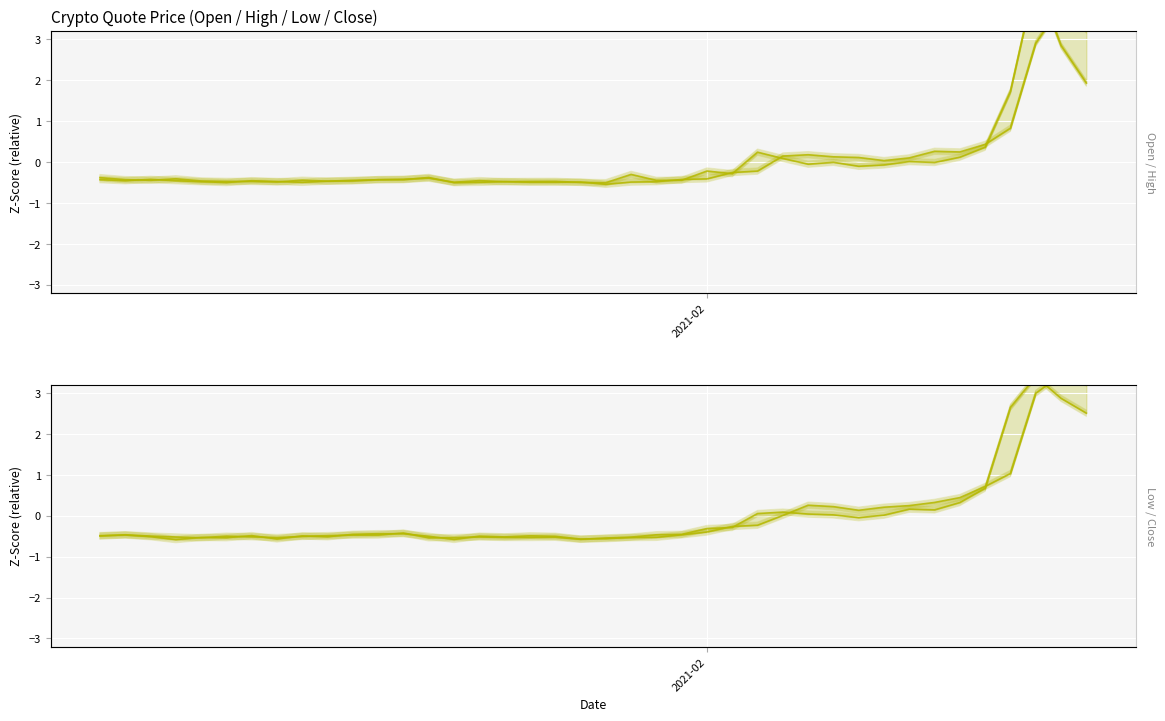

True or false: quoteOpen has more than 1 interior local peaks.

True